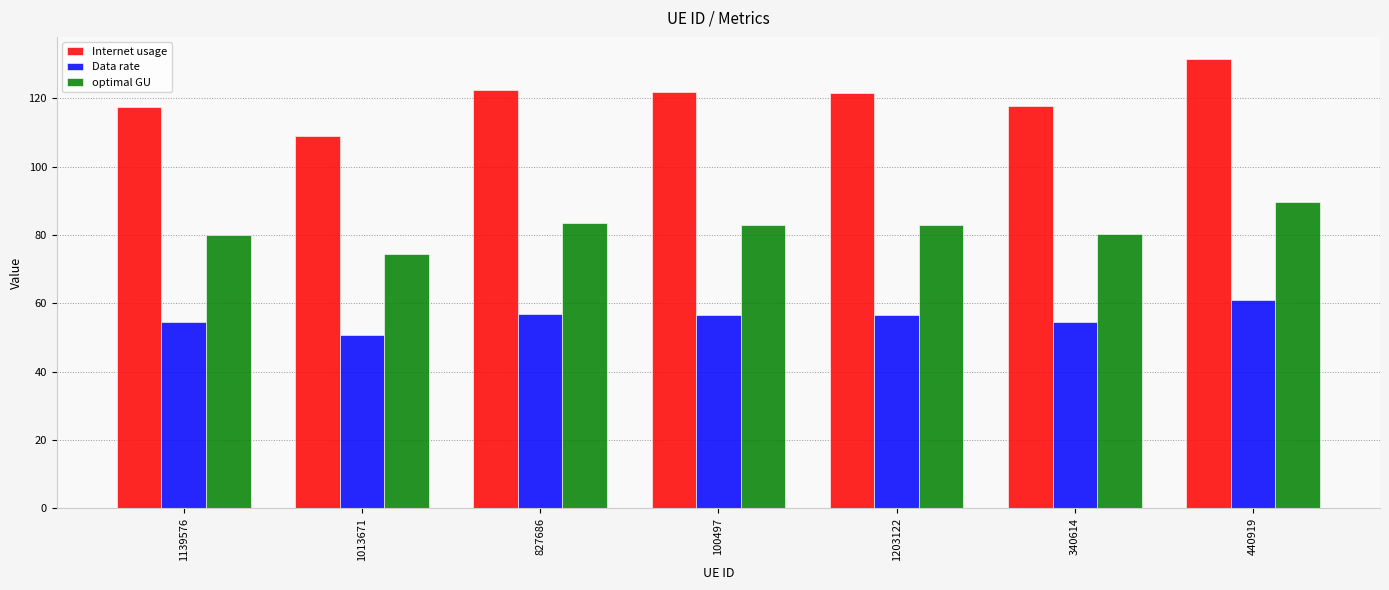

How many values in the Internet usage series exceed 121?

4